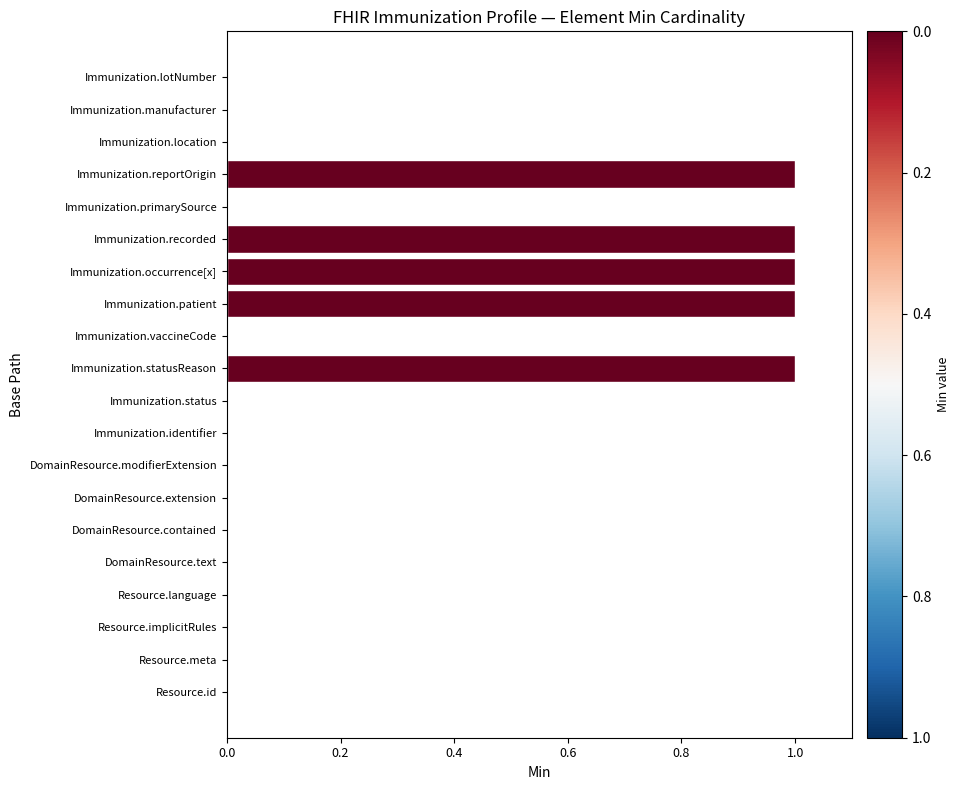

Is it true that the value at Immunization.lotNumber is 0?

True